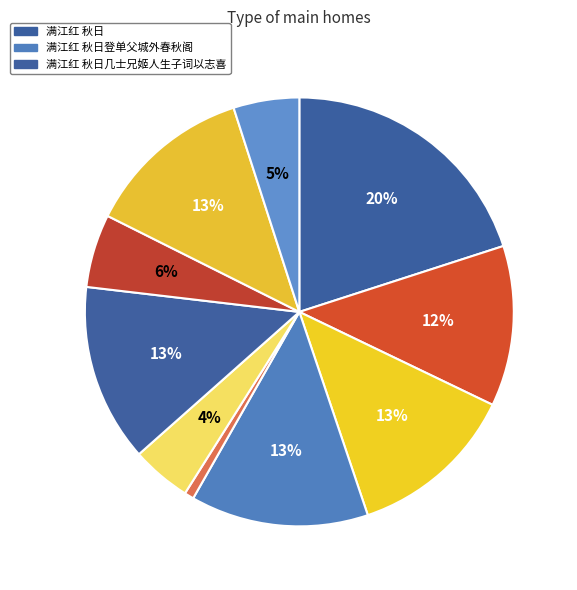

How many slices are in this pie chart?

10